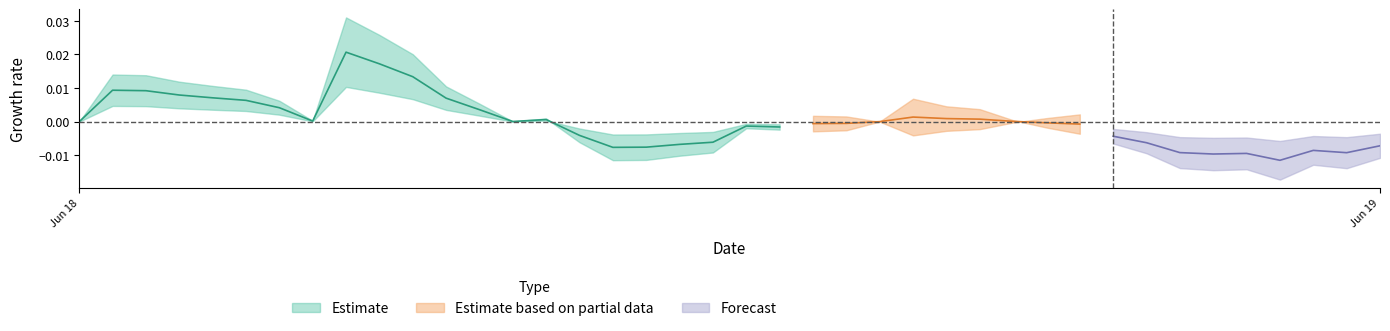

Which has a higher value, 23 or 35?

23